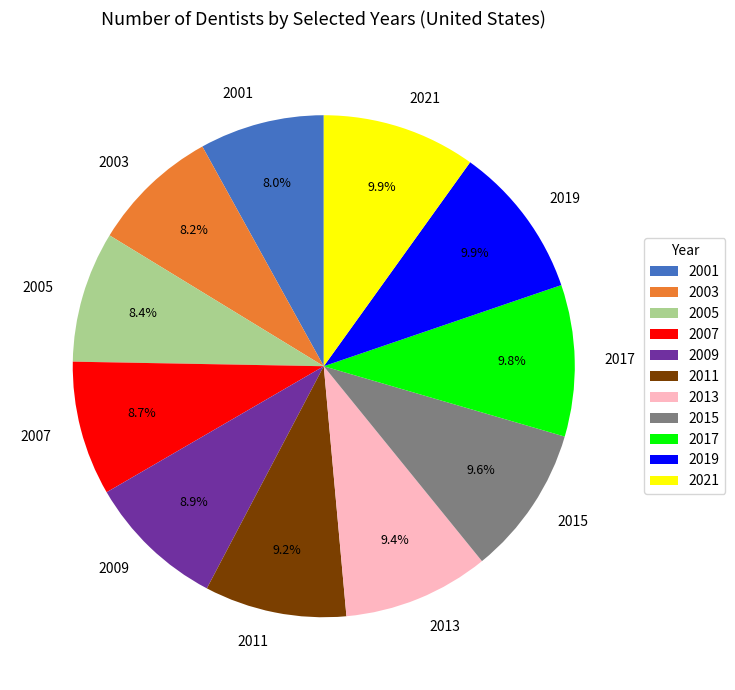

What portion of the pie excludes 2017?

90.2%